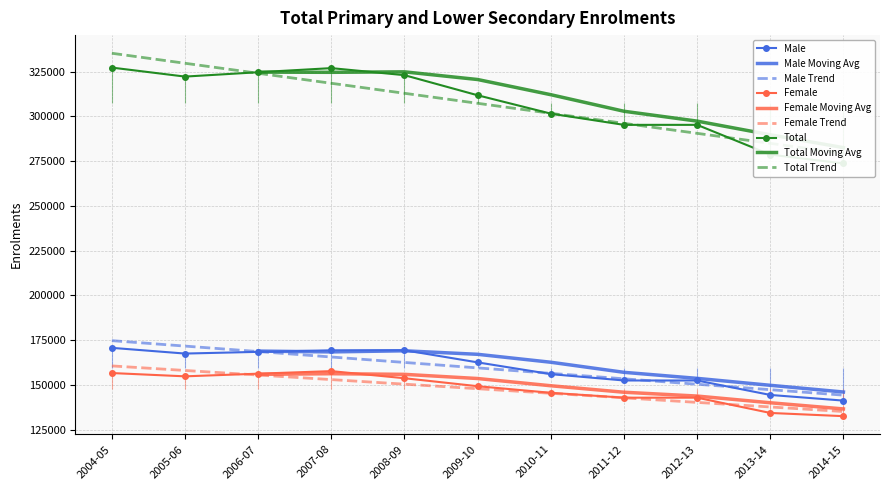

Is the value of Female at 2005-06 greater than the value of Total at 2004-05?

No